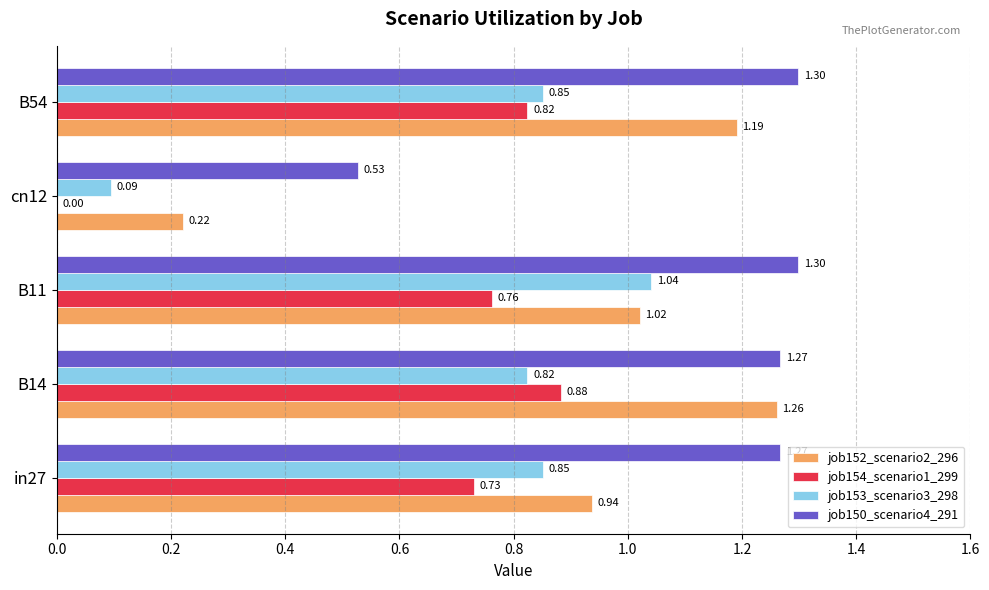

What is the sum of the job152_scenario2_296 values at B54 and cn12?

1.4